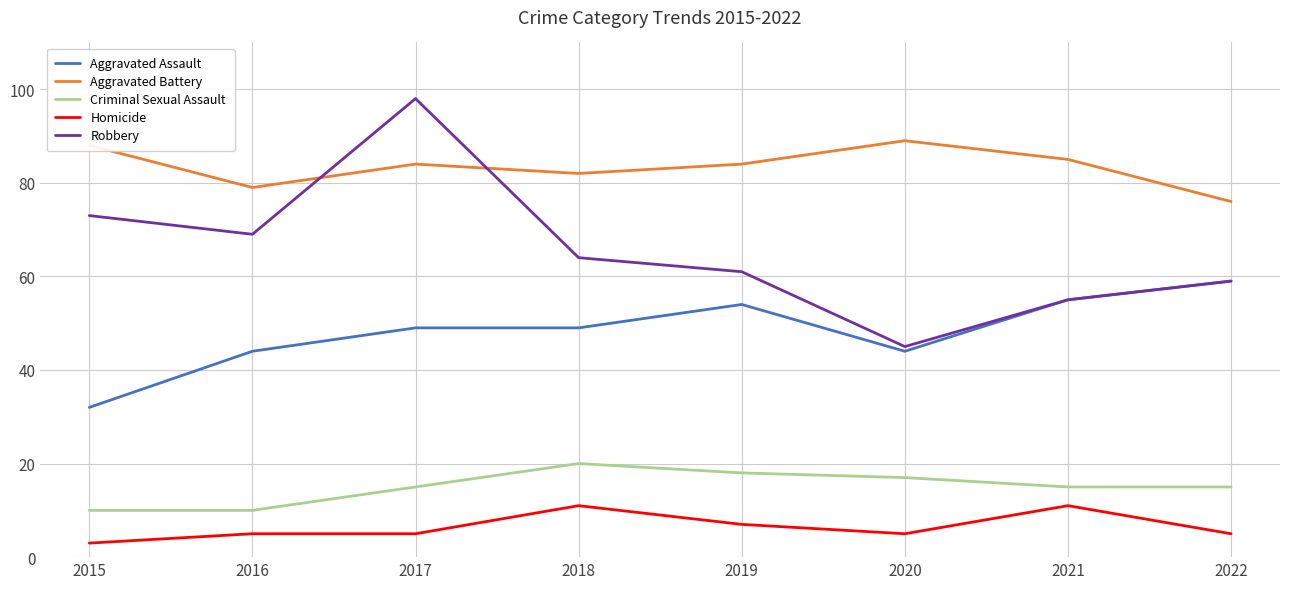

How many distinct data groups are displayed?

5